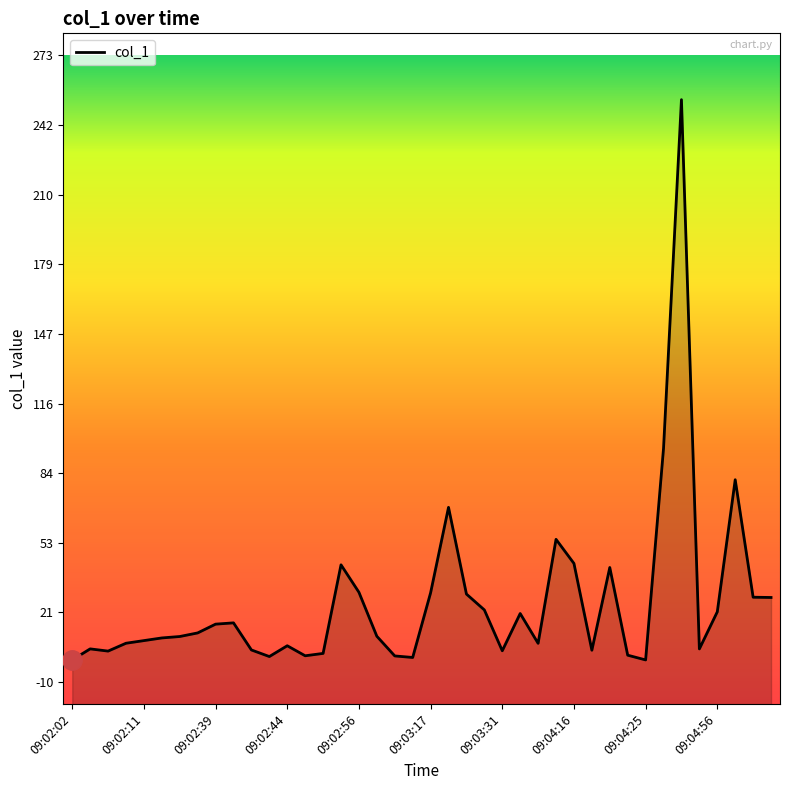

What is the difference between the second highest and second lowest values?

95.7